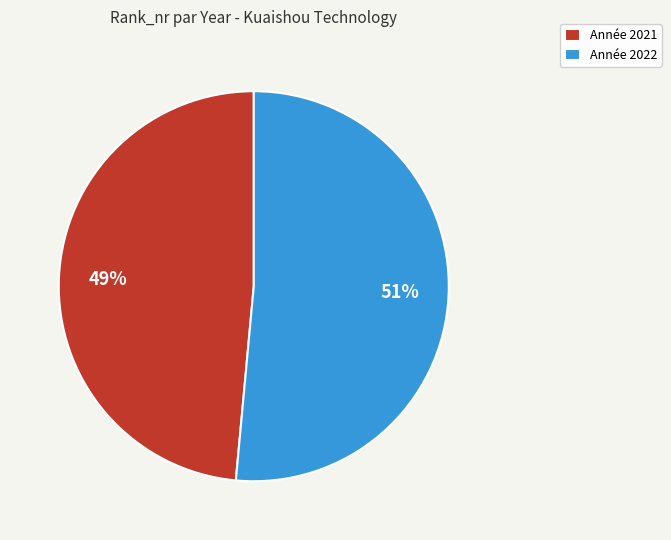

The Année 2021 slice represents 61% of the pie. True or false?

False